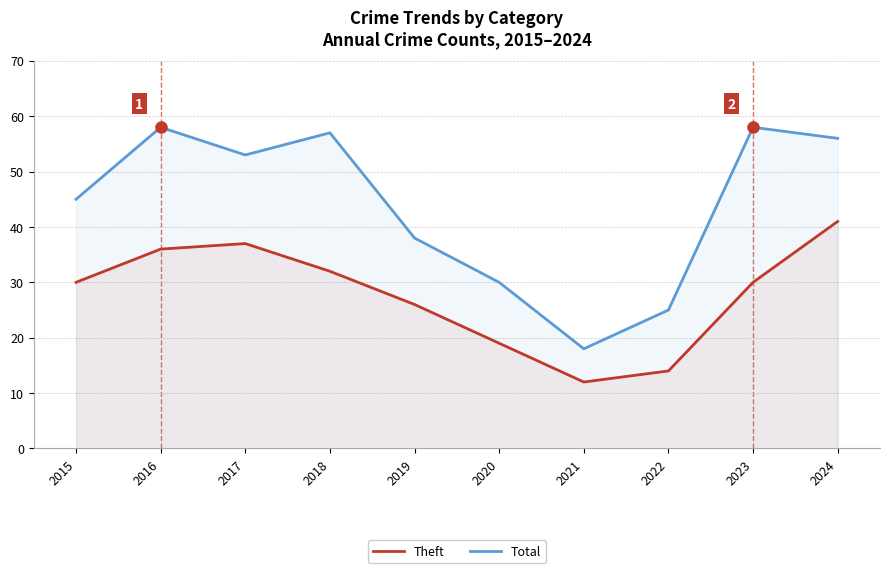

How many lines are shown in the chart?

2